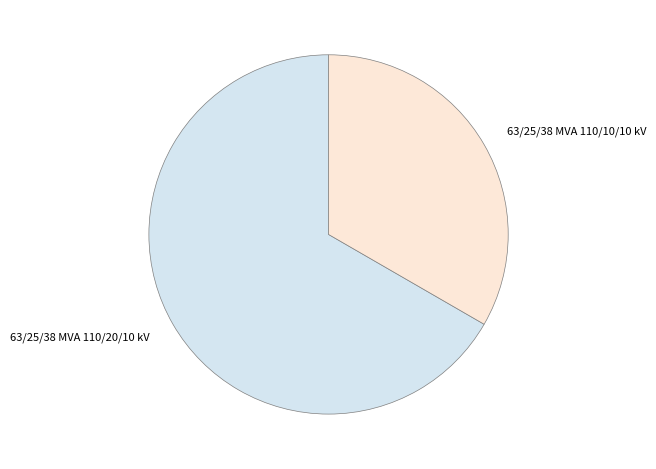

How many slices are in this pie chart?

2